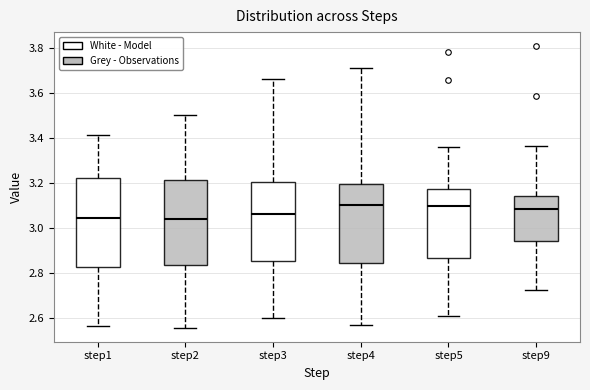

Which box is the tallest, from its lower edge to its upper edge?

step1